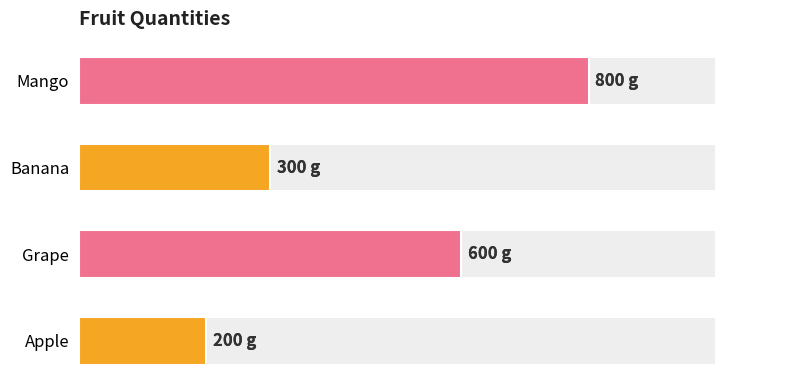

Count the values in the range 300 to 800.

3